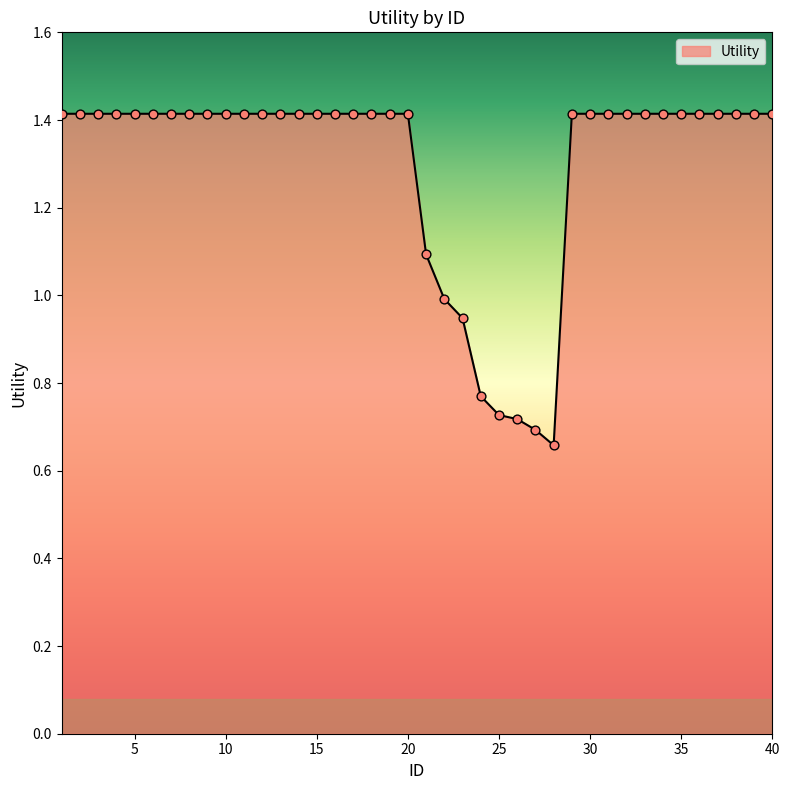

What is the maximum value shown in the chart?

1.4